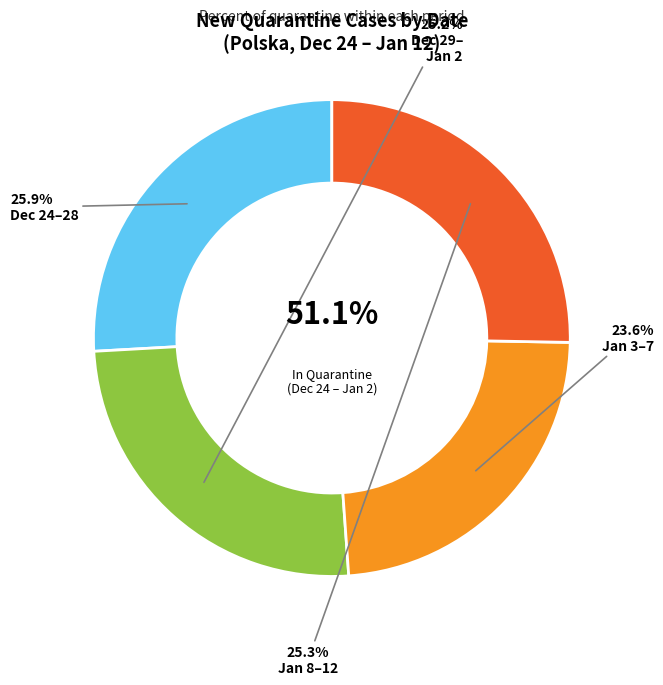

Is it true that 2021-01-06 is 1% of the pie?

False